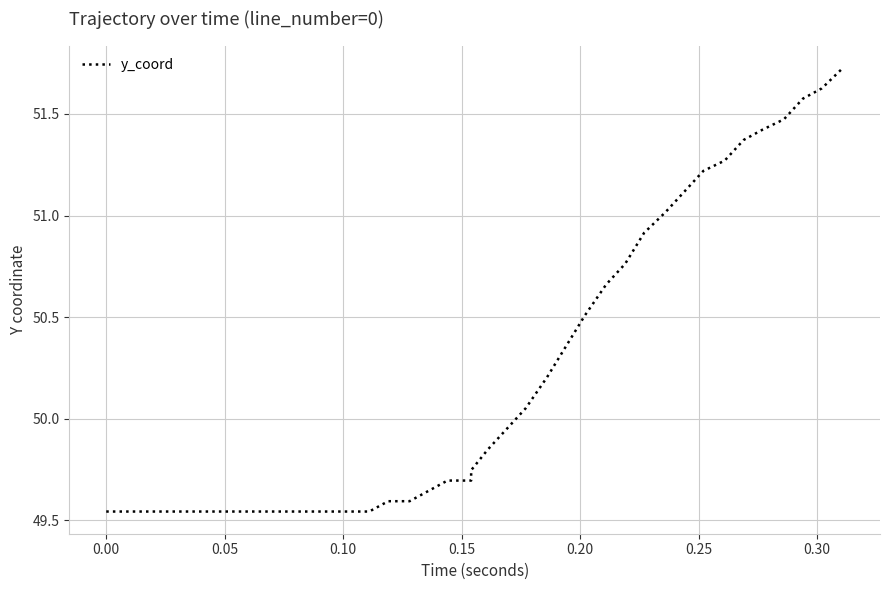

True or false: there are more than 1 points higher than both neighbors.

False